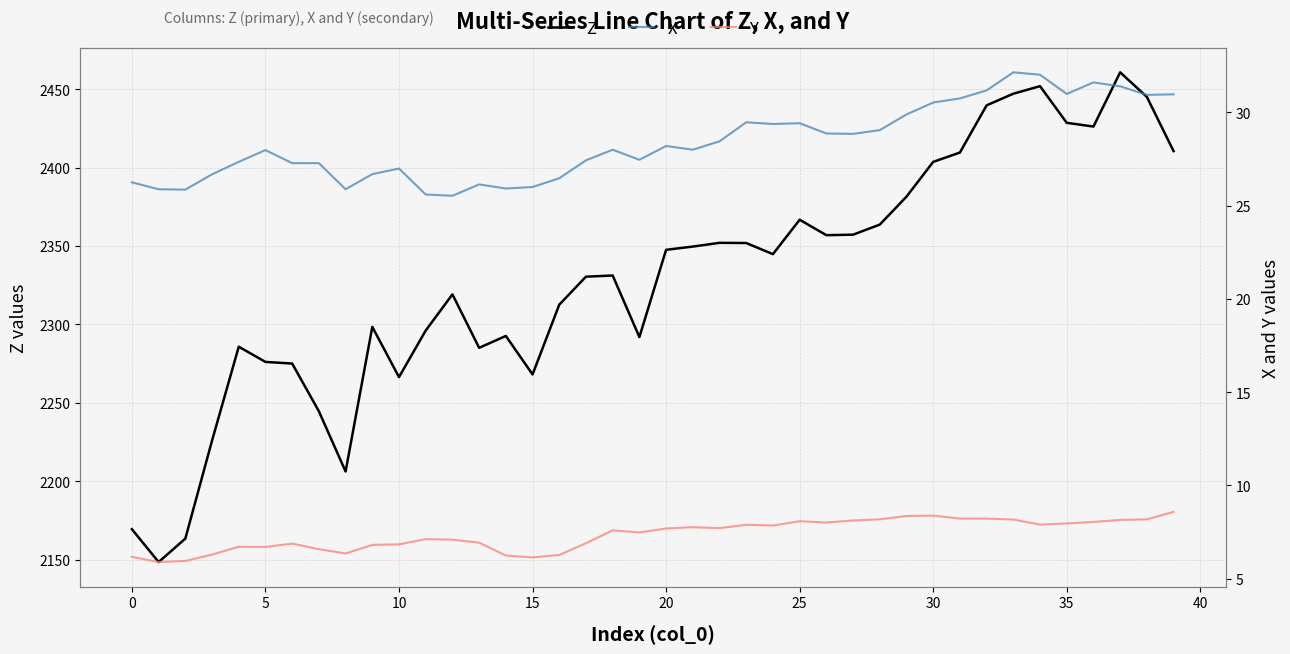

At which category is the sum across all series the highest?

37